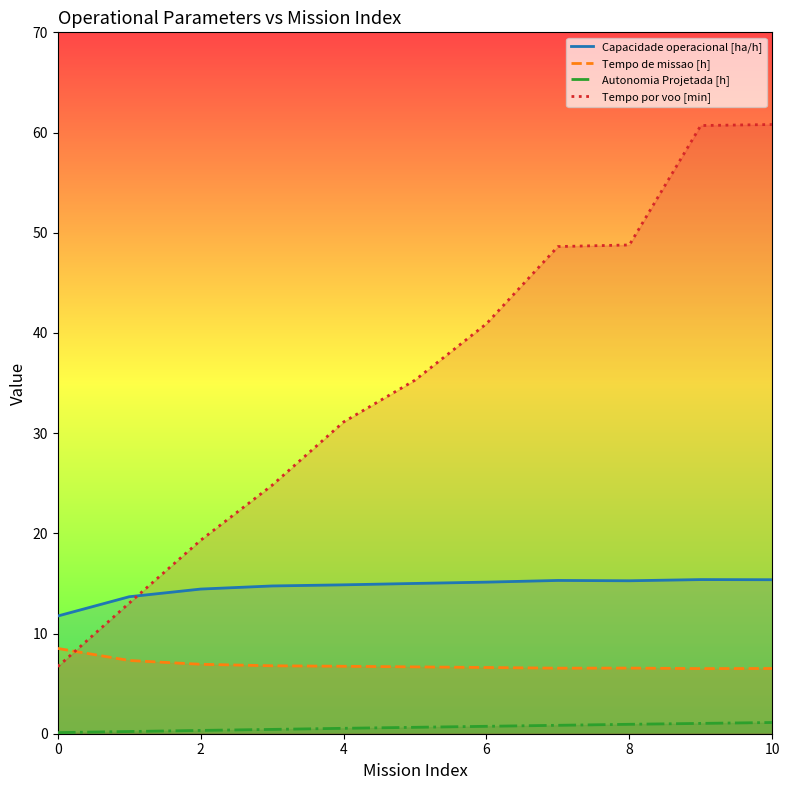

True or false: Tempo de missao [h] has a value of 3.5 at 8.

False